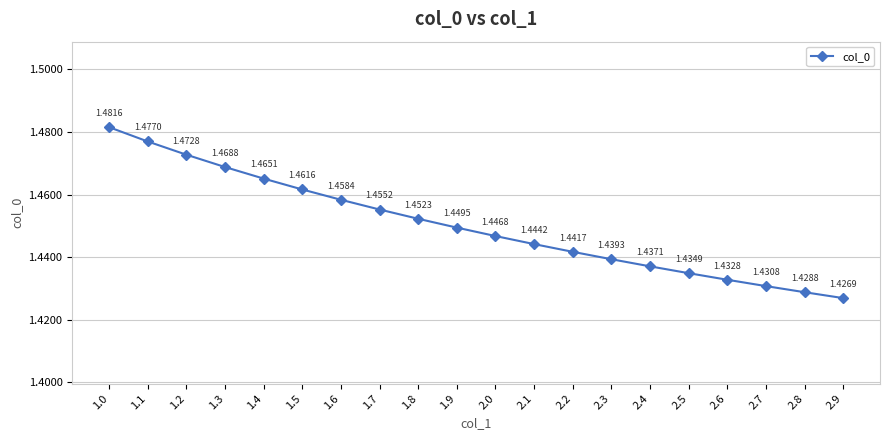

What is the label of the 12th point from the right?

1.8